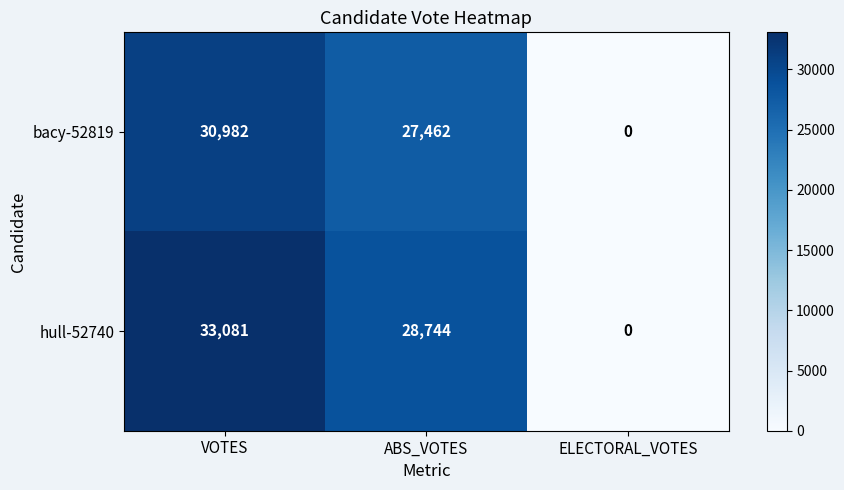

At which label does bacy-52819 first exceed 27462?

VOTES